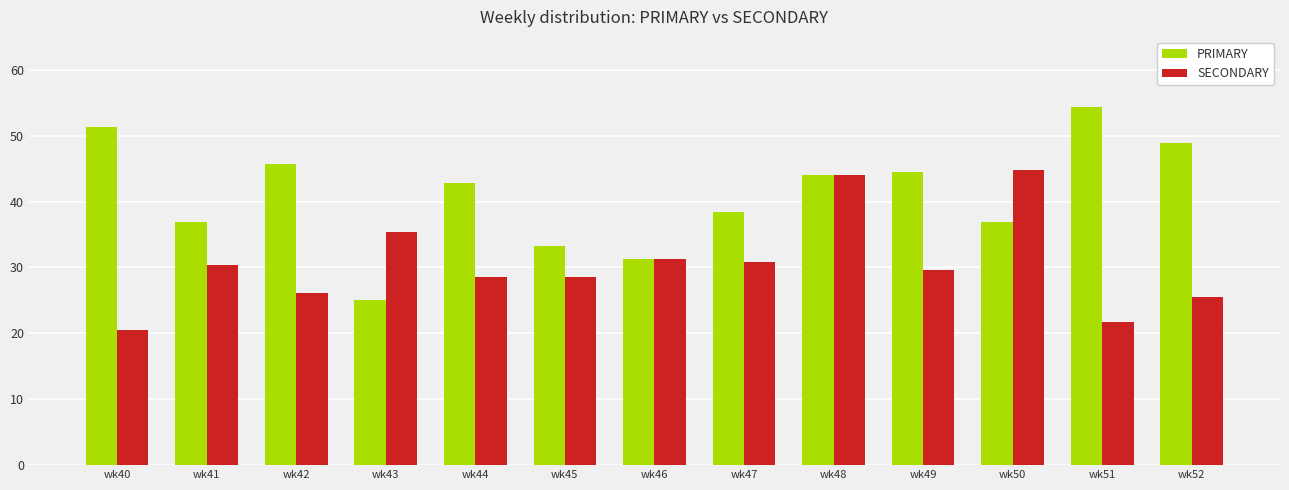

Rank the series by their maximum value, from highest to lowest.

PRIMARY, SECONDARY